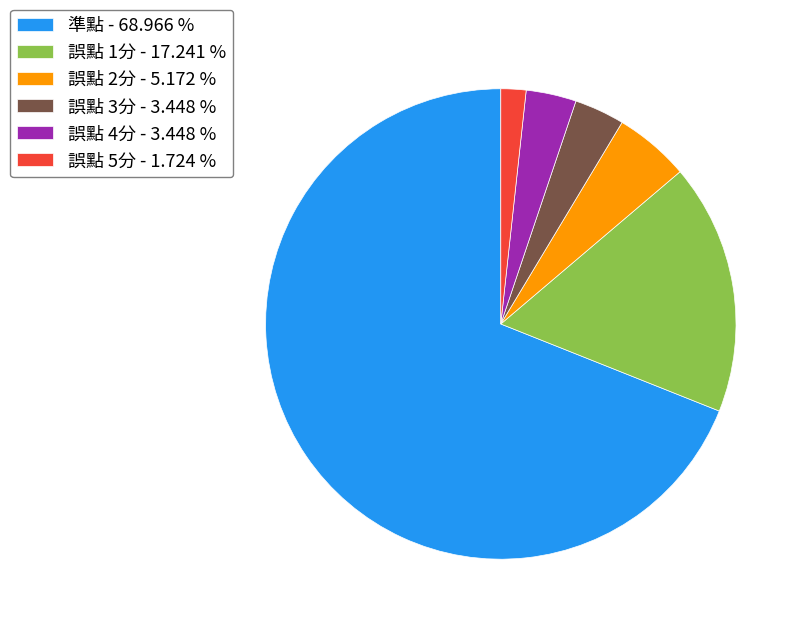

How many slices are in this pie chart?

6